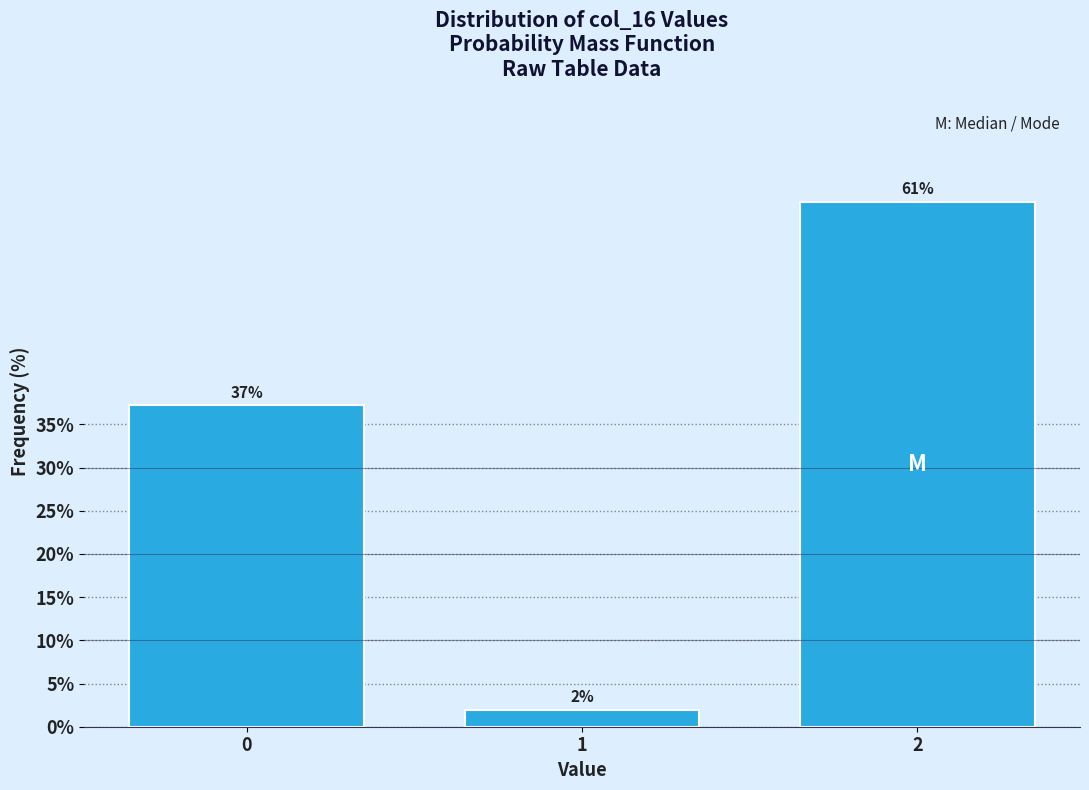

Rank the categories by value from lowest to highest.

1, 0, 2